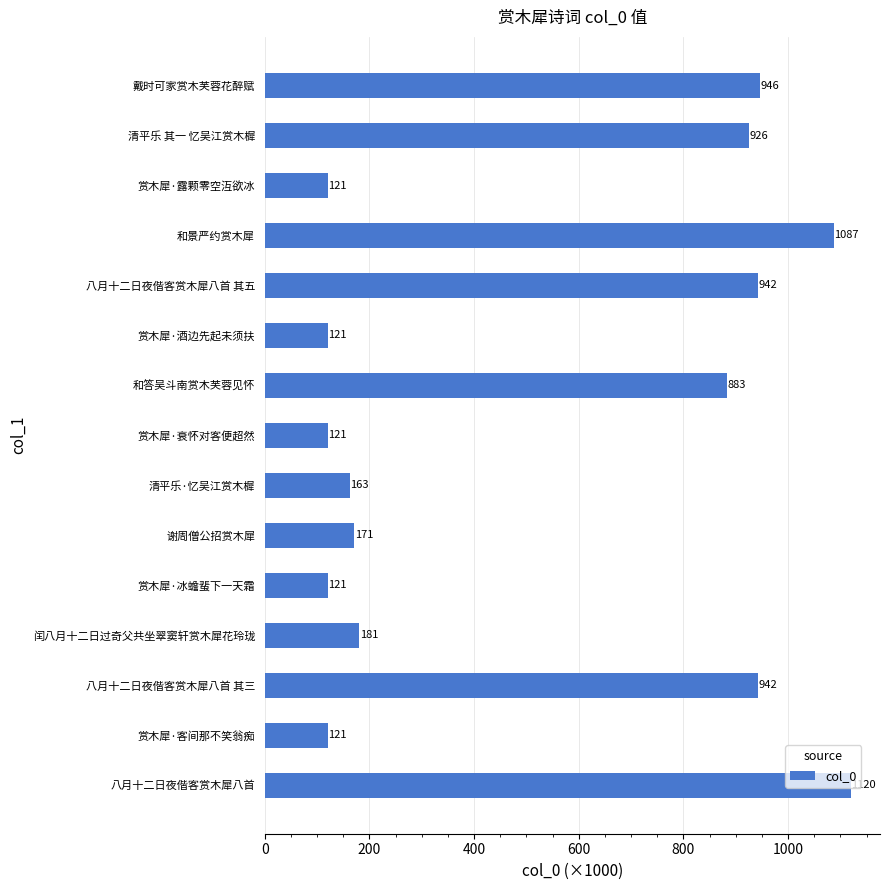

Does the chart contain stacked bars?

No